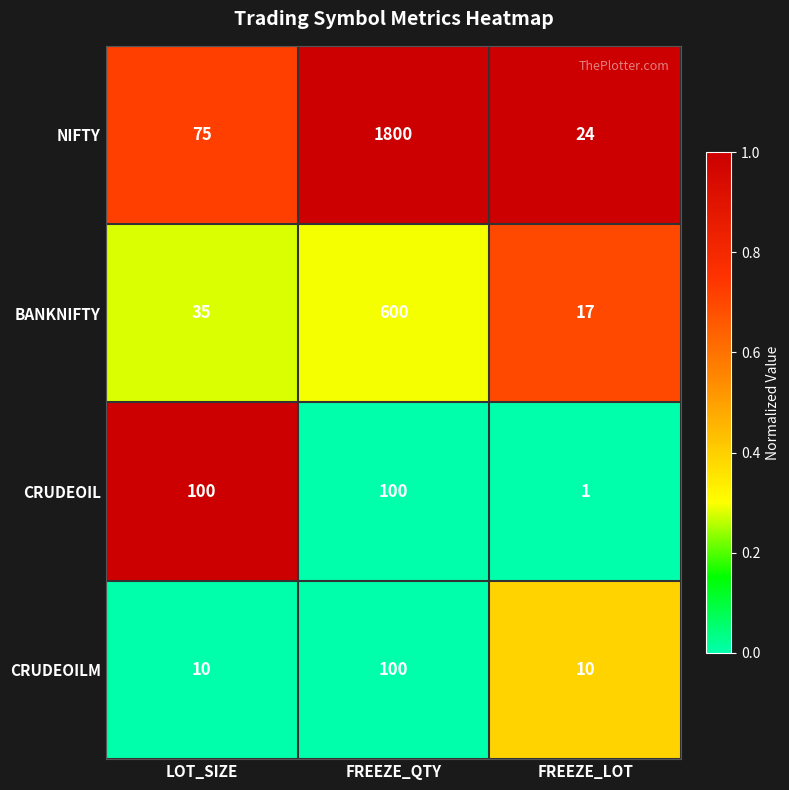

Is the value of NIFTY at LOT_SIZE greater than the value of CRUDEOIL at LOT_SIZE?

No